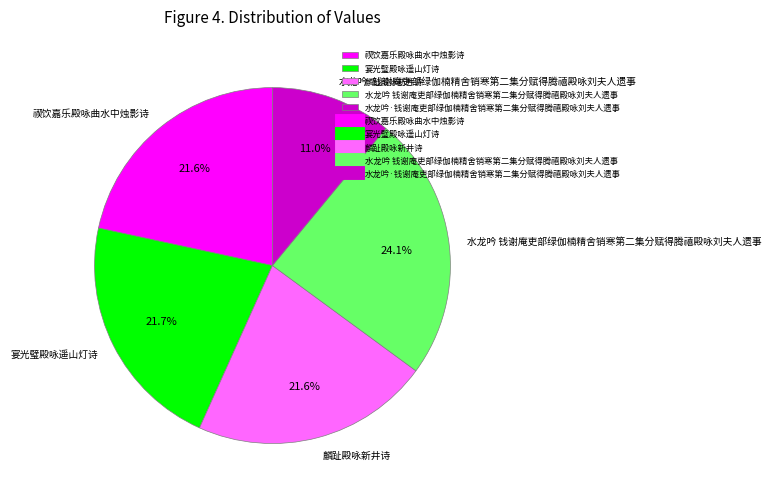

How many segments does this pie chart have?

5